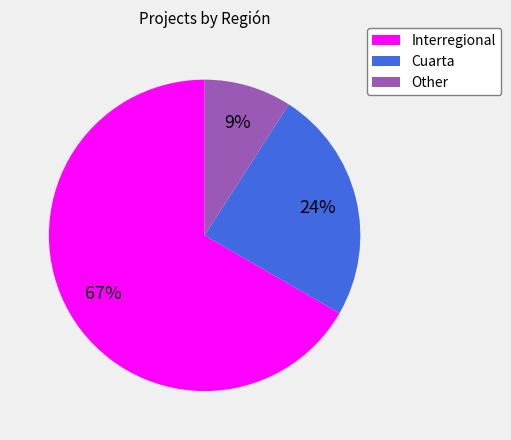

Is it true that Cuarta is 13% of the pie?

False